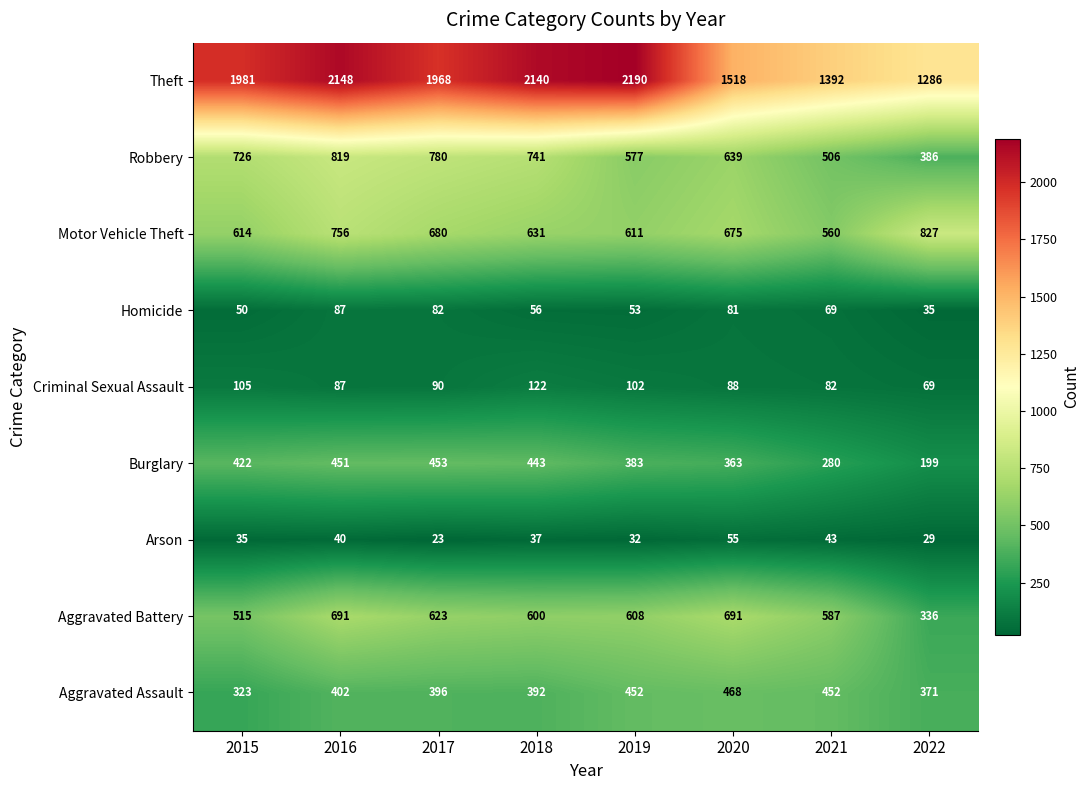

What is the difference between the highest and lowest values at 2018?

2103